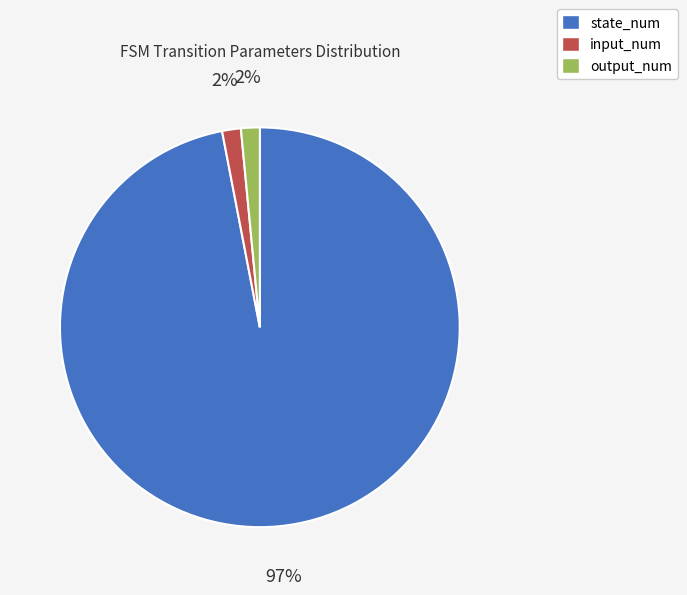

Which has a higher value, output_num or state_num?

state_num